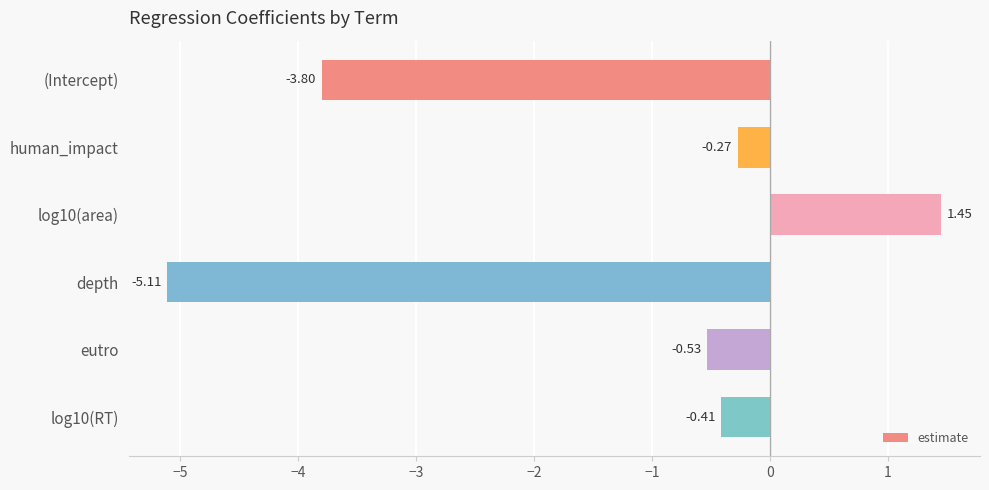

What is the sum of all values?

-8.7